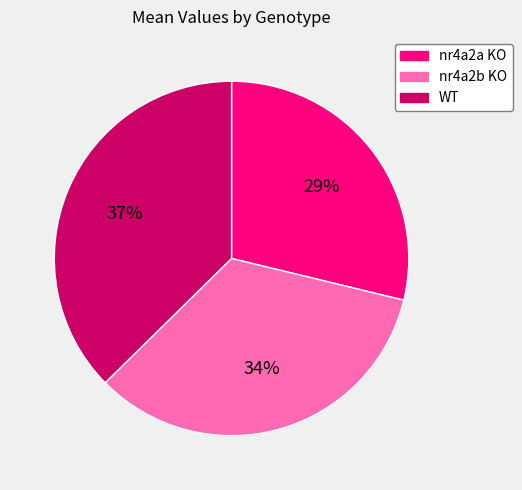

Is there a majority slice in this chart?

No